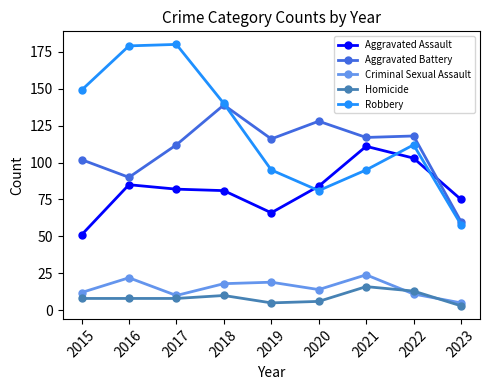

List the series in order of their peak value, lowest first.

Homicide, Criminal Sexual Assault, Aggravated Assault, Aggravated Battery, Robbery